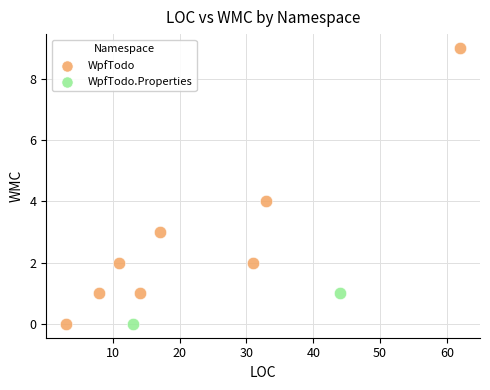

What are all the series names shown in the legend?

WpfTodo, WpfTodo.Properties